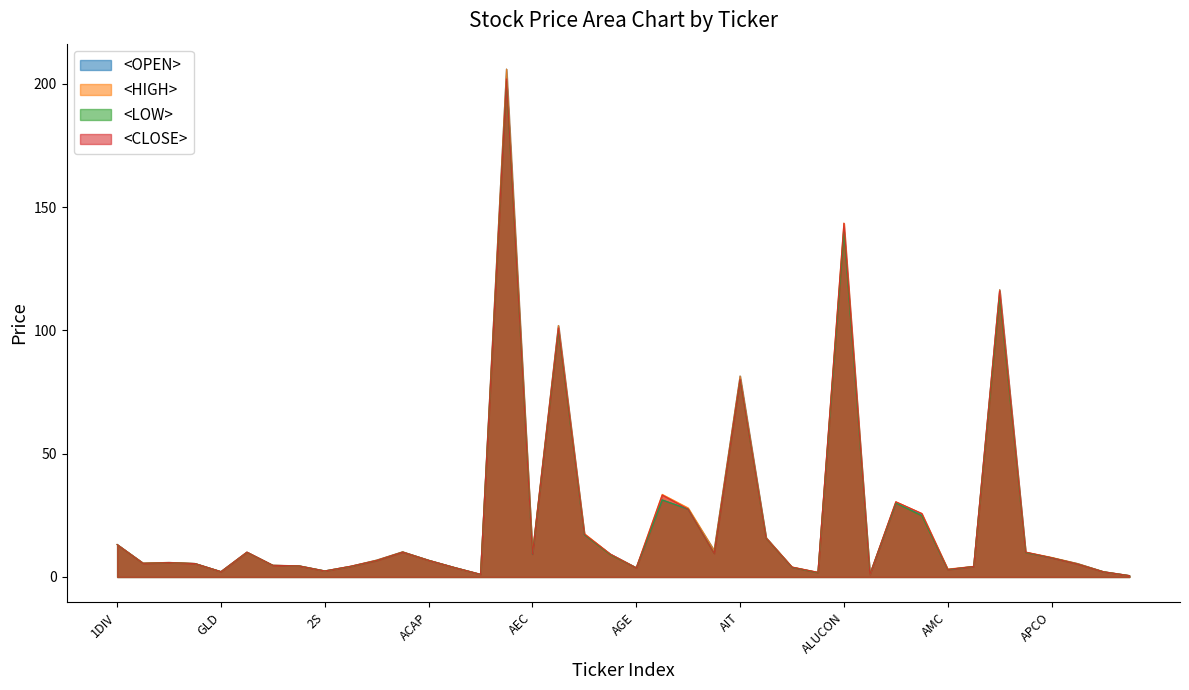

Rank the categories by <LOW> value from lowest to highest.

AQ, AMANAH, ADAM, AKR, APURE, GLD, 2S, AMC, AGE, ACC, AKP, ANAN, A, TH100, TGOLDETF, APCS, ENGY, CHINA, EBANK, AAV, ACAP, APCO, AFC, AEC, AI, AP, TDEX, ABC, 1DIV, AJ, AF, AMATA, AHC, AMARIN, AH, AIT, AEONTS, AOT, ALUCON, ADVANC